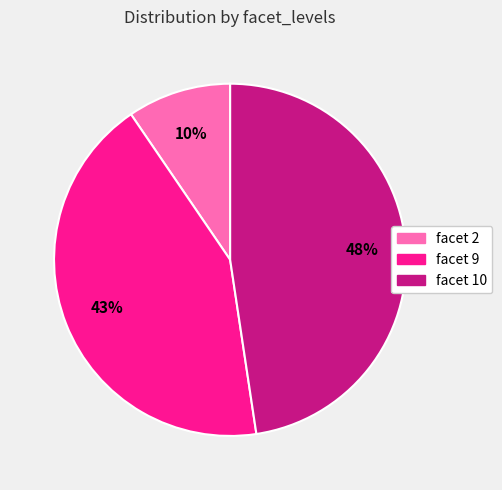

Is there a majority slice in this chart?

No